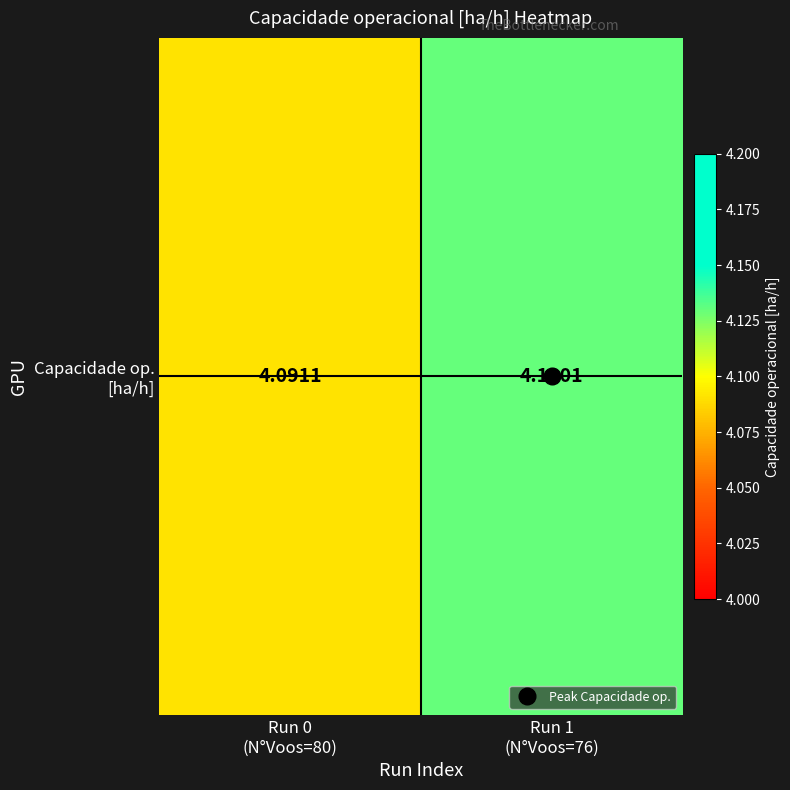

List the labels in order of value, largest first.

Run 1
(N°Voos=76), Run 0
(N°Voos=80)